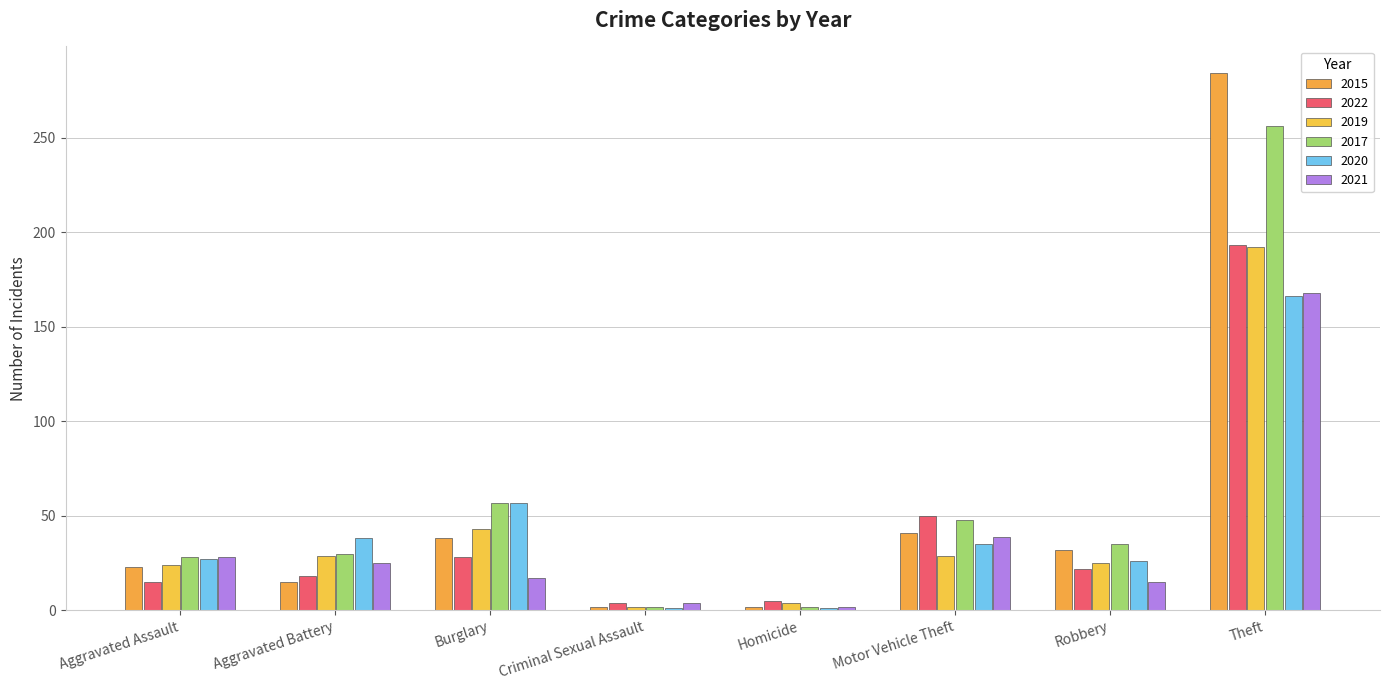

Between Aggravated Assault and Motor Vehicle Theft, which is larger?

Motor Vehicle Theft